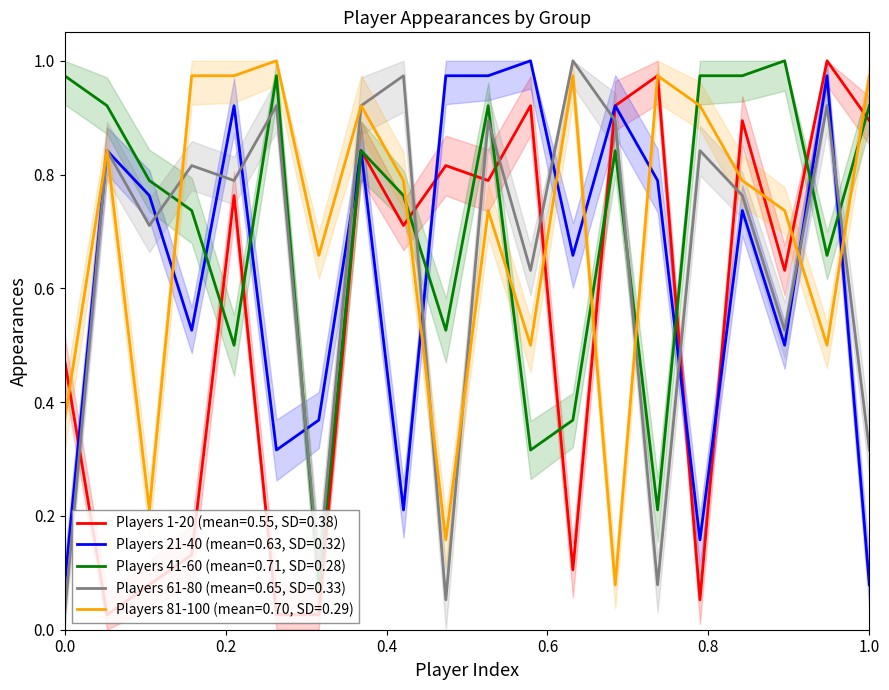

Where is the first local minimum for Players 61-80?

3